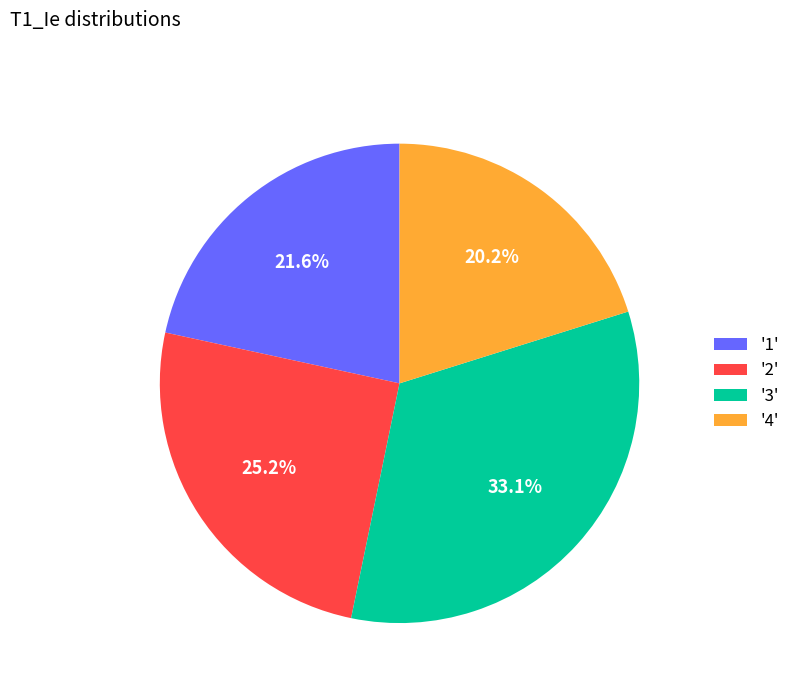

Is there any slice that represents more than half of the pie?

No